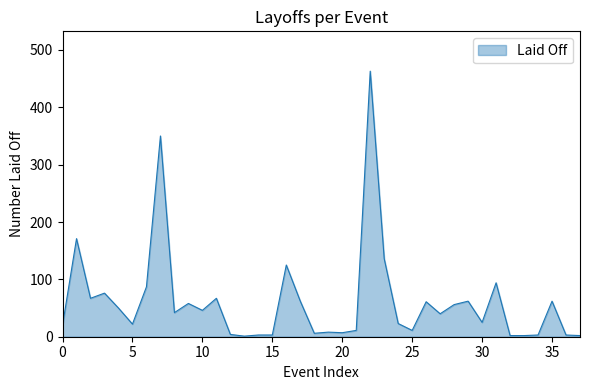

What is the greatest value displayed?

463